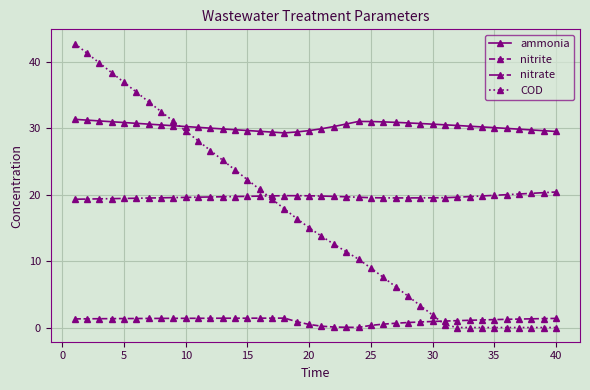

What is the difference between the maximum and minimum values in the nitrate series?

1.1